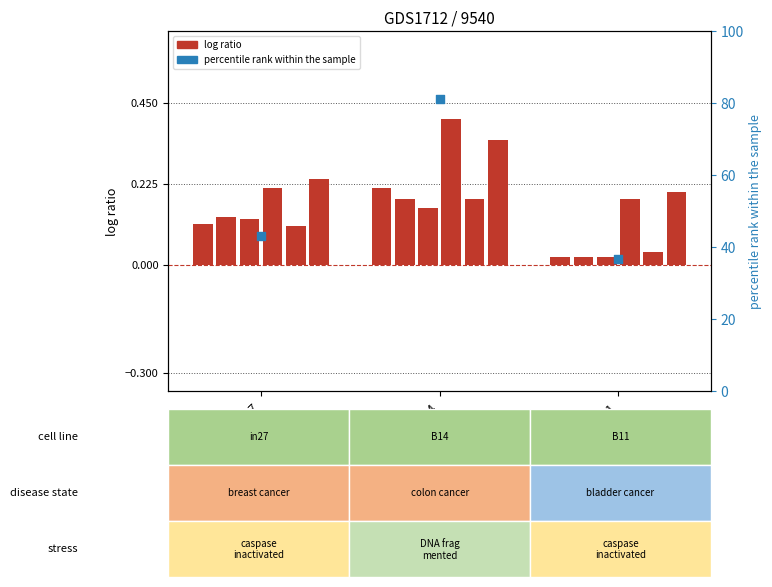

At how many categories does at least one series exceed 0?

3